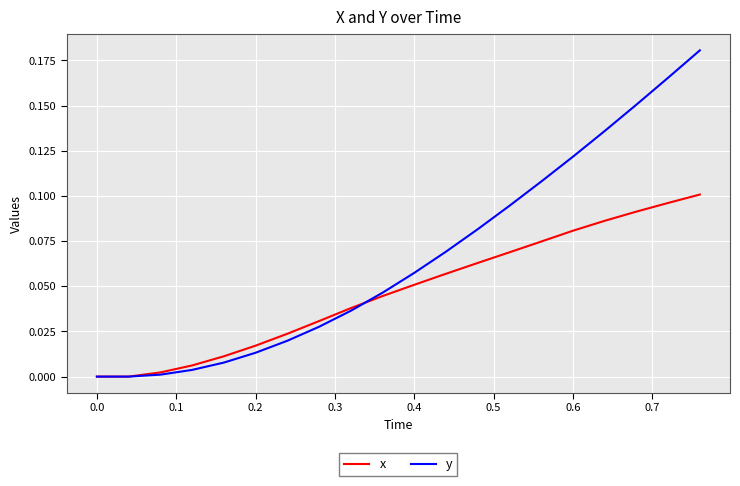

Which series has the widest spread of values?

y